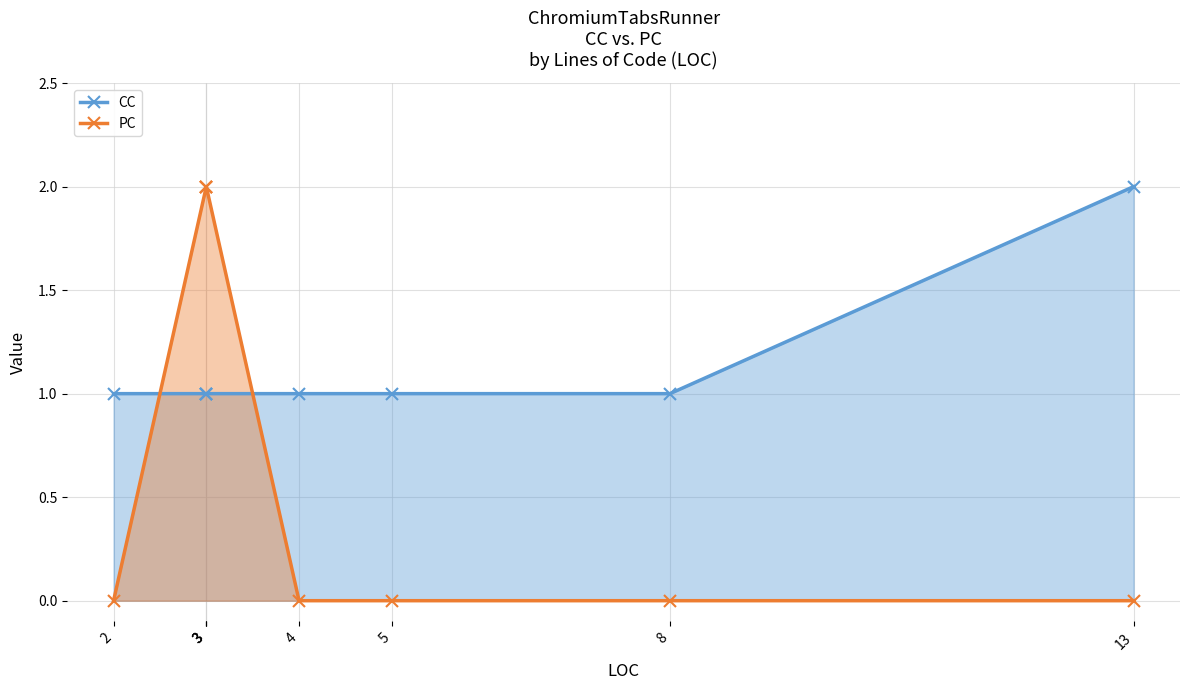

How many lines are shown in the chart?

2